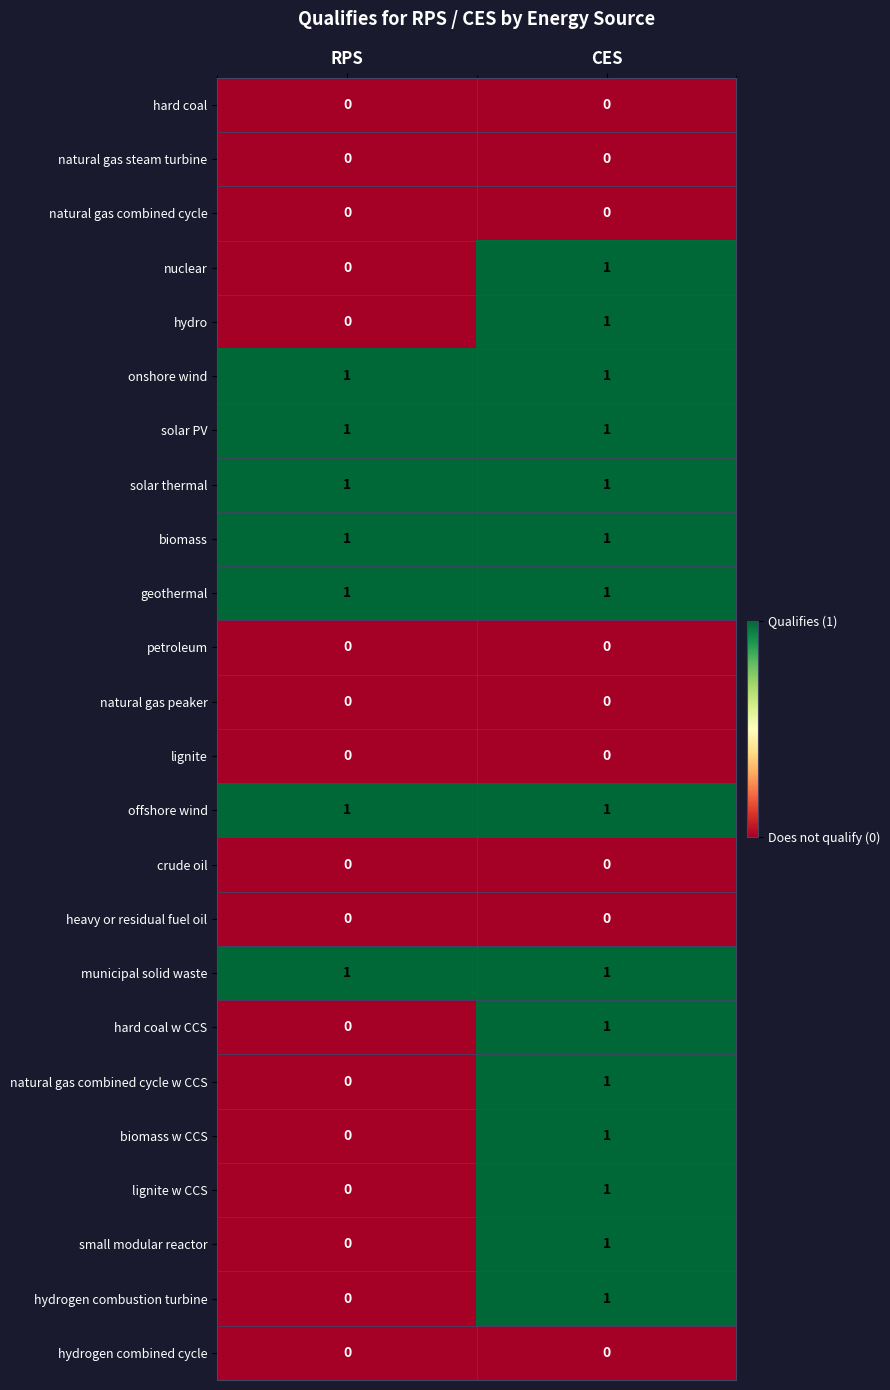

The geothermal series shows 1 at CES. True or false?

True